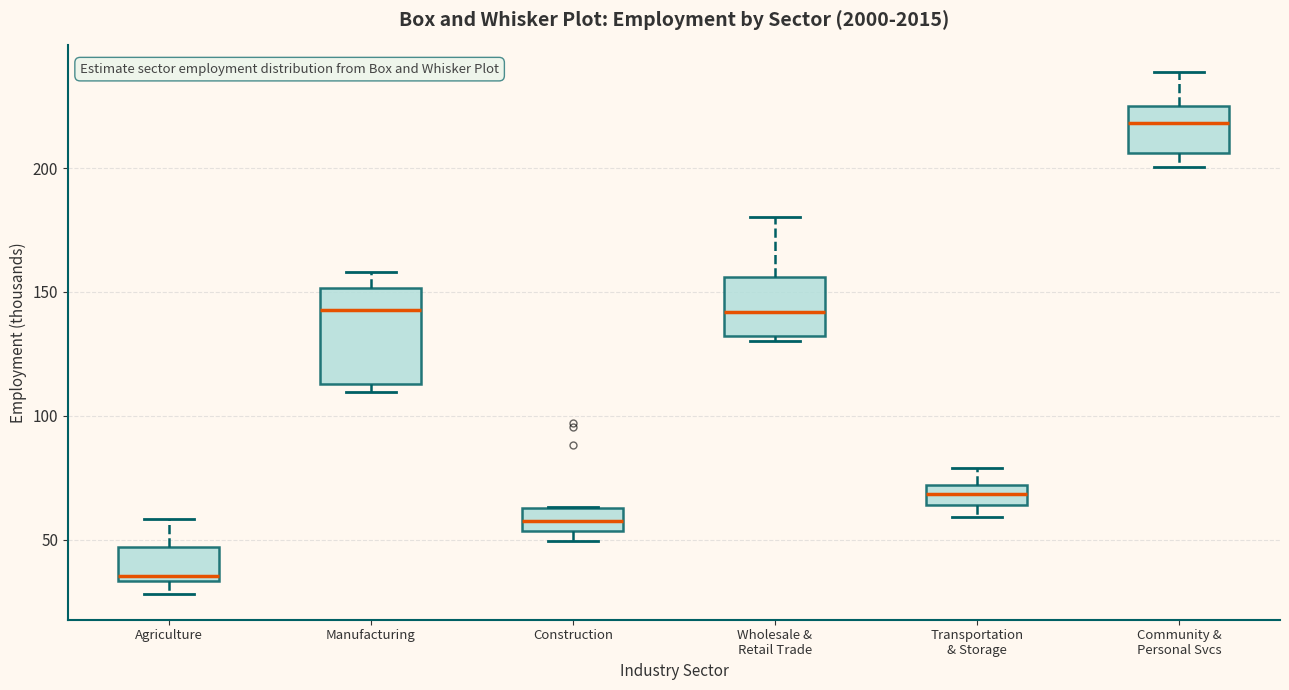

Which box's median line is the highest?

Community & Personal Svcs